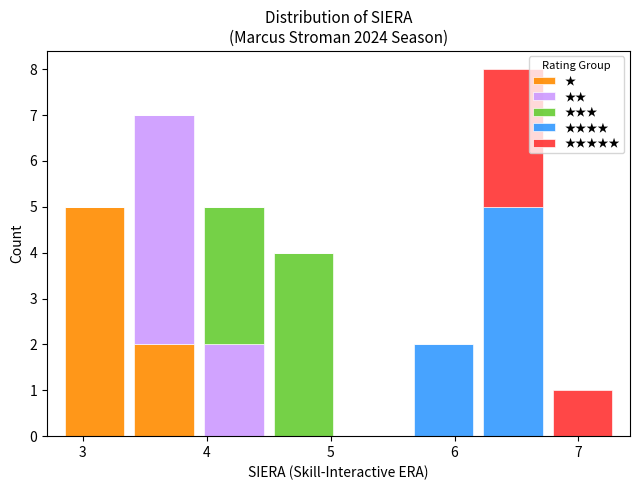

Which range on the x-axis has the tallest stacked bar (by total height)?

6.2 to 6.8